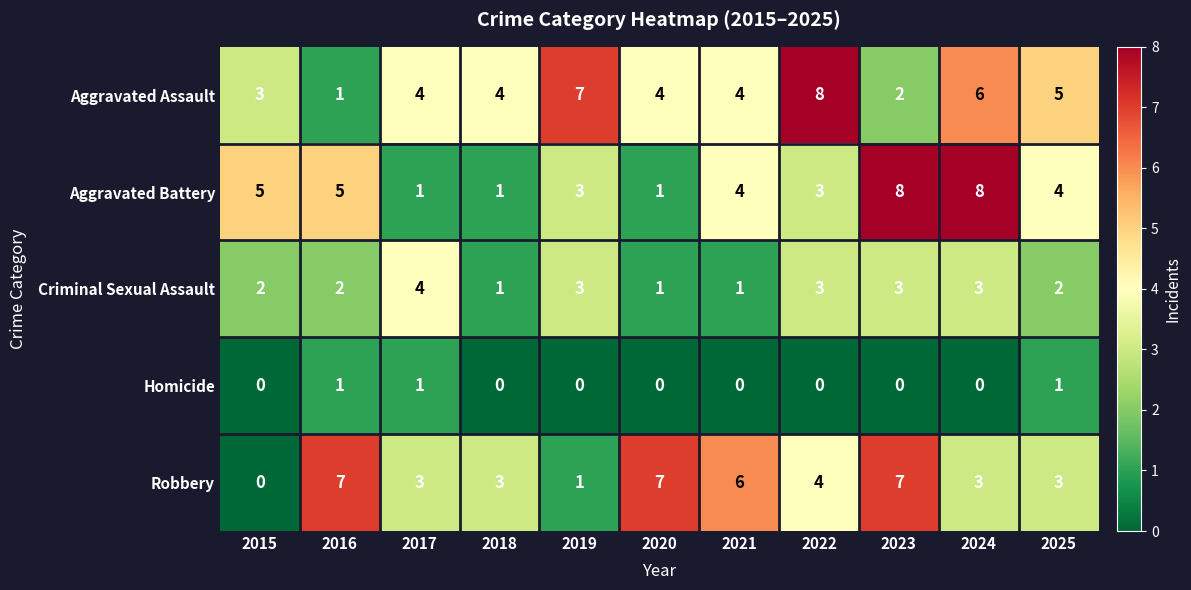

What is the difference between the highest and lowest values at 2025?

4